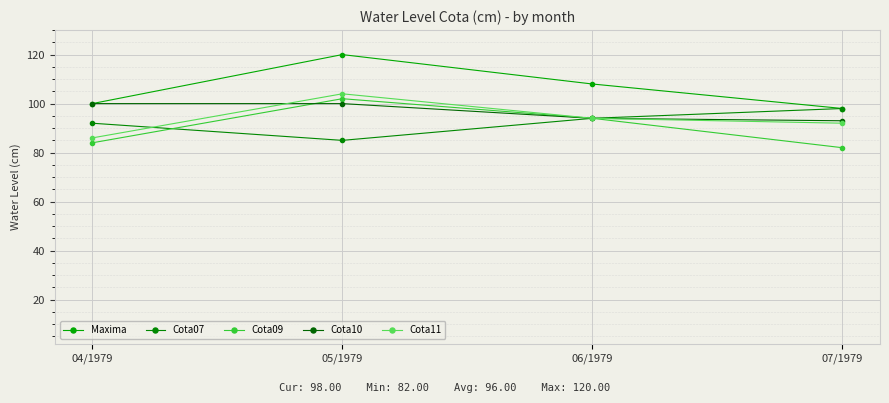

What is the greatest value displayed?

120